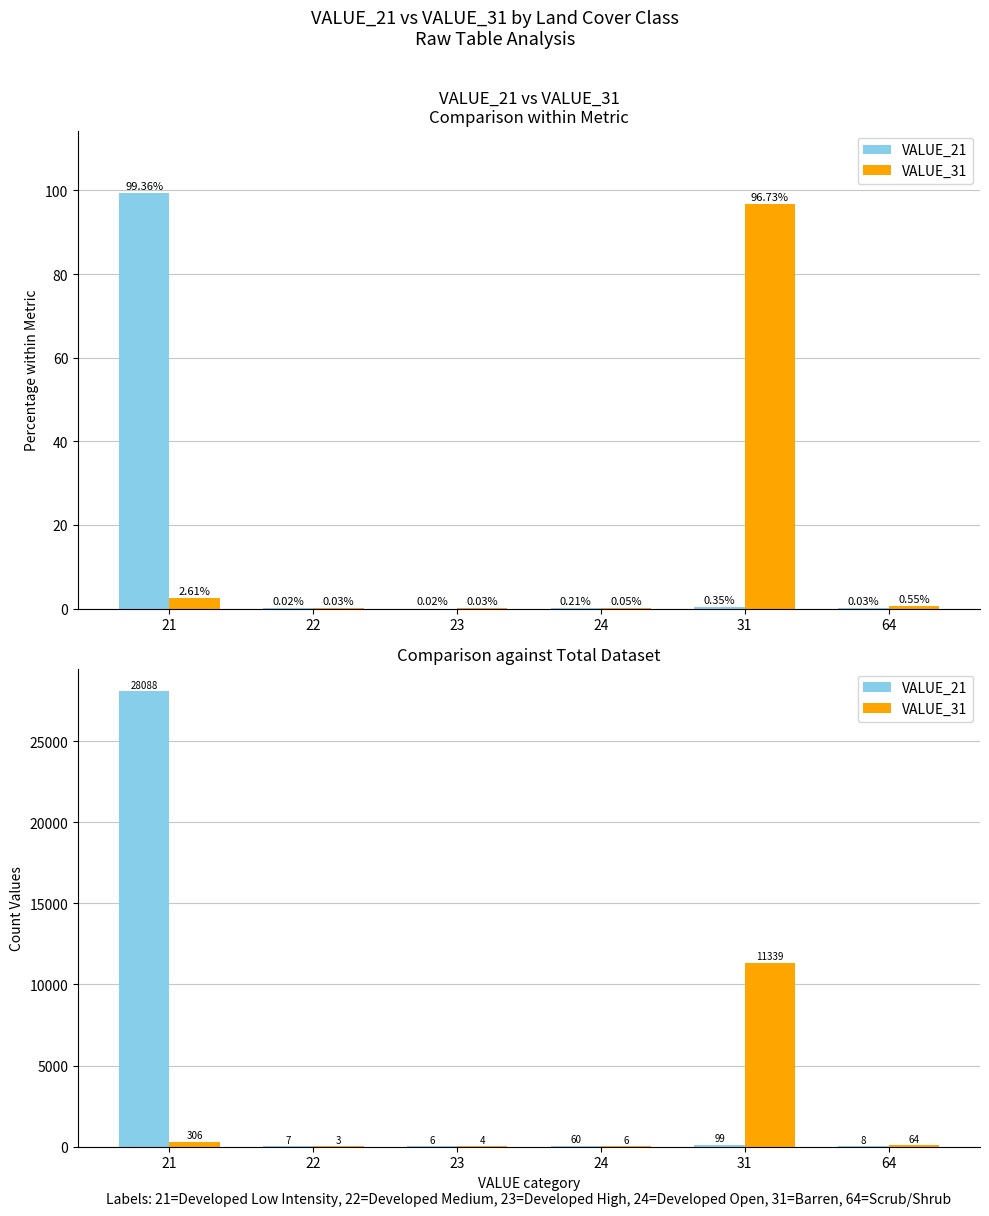

Count the number of data series in this chart.

2